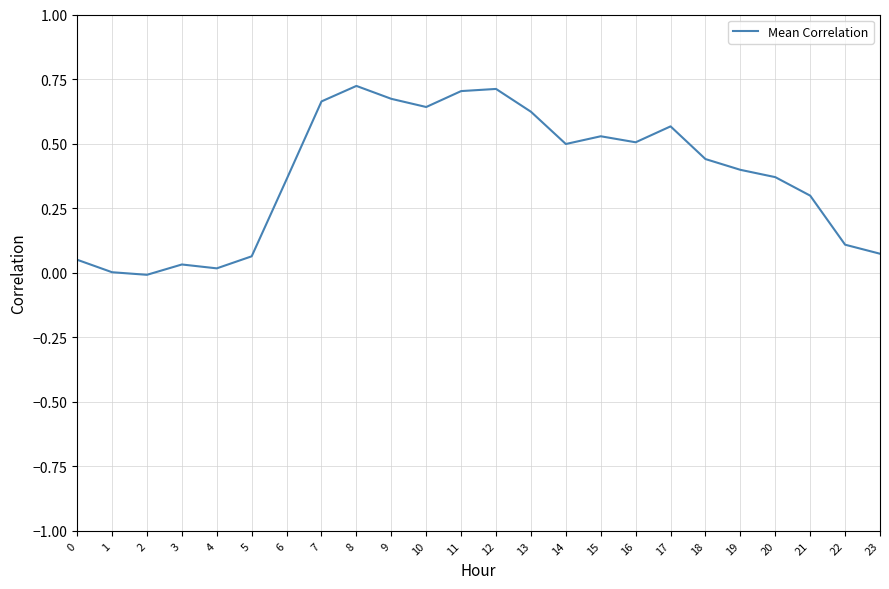

How many lines are shown in the chart?

1